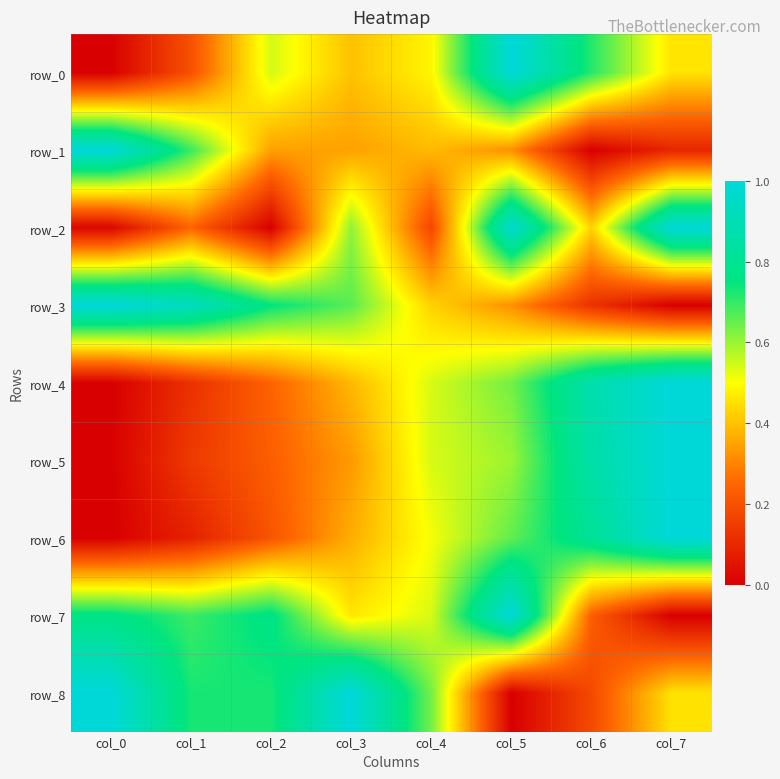

Reading left to right, what are all the values shown in this chart?

row_0: 0.0	0.2	0.5	0.4	0.5	1.0	0.7	0.5
row_1: 1.0	0.7	0.3	0.3	0.4	0.3	0.0	0.1
row_2: 0.0	0.2	0.0	0.6	0.2	1.0	0.4	1.0
row_3: 1.0	0.9	0.7	0.7	0.4	0.3	0.1	0.0
row_4: 0.0	0.1	0.2	0.4	0.5	0.6	0.9	1.0
row_5: 0.0	0.1	0.2	0.3	0.5	0.6	0.9	1.0
row_6: 0.0	0.1	0.2	0.4	0.5	0.7	0.8	1.0
row_7: 0.8	0.7	0.8	0.5	0.5	1.0	0.2	0.0
row_8: 1.0	0.7	0.7	1.0	0.6	0.0	0.2	0.5